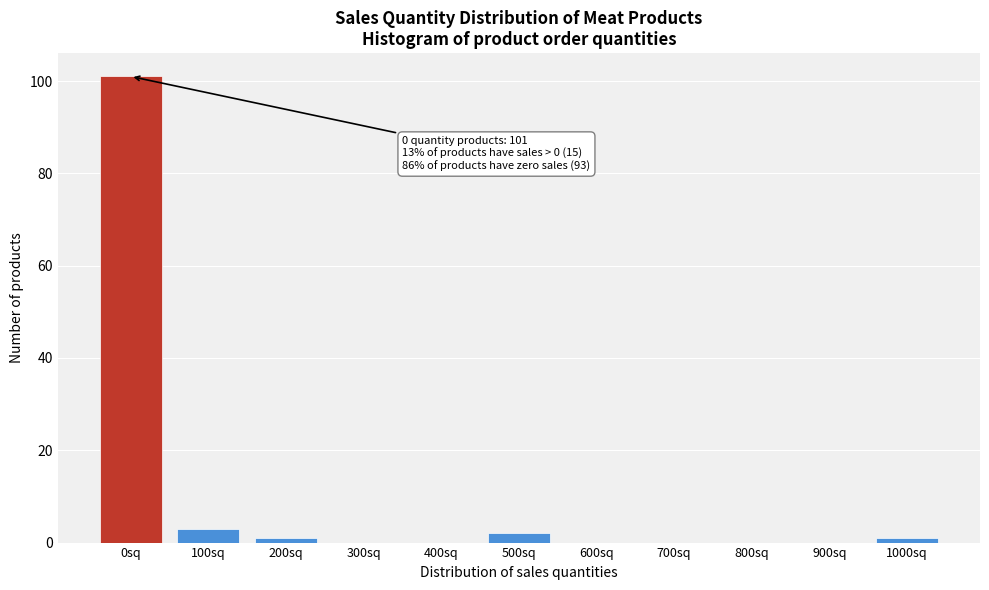

Reading left to right, list all the values displayed in this chart.

0sq=101	100sq=3	200sq=1	300sq=0	400sq=0	500sq=2	600sq=0	700sq=0	800sq=0	900sq=0	1000sq=1